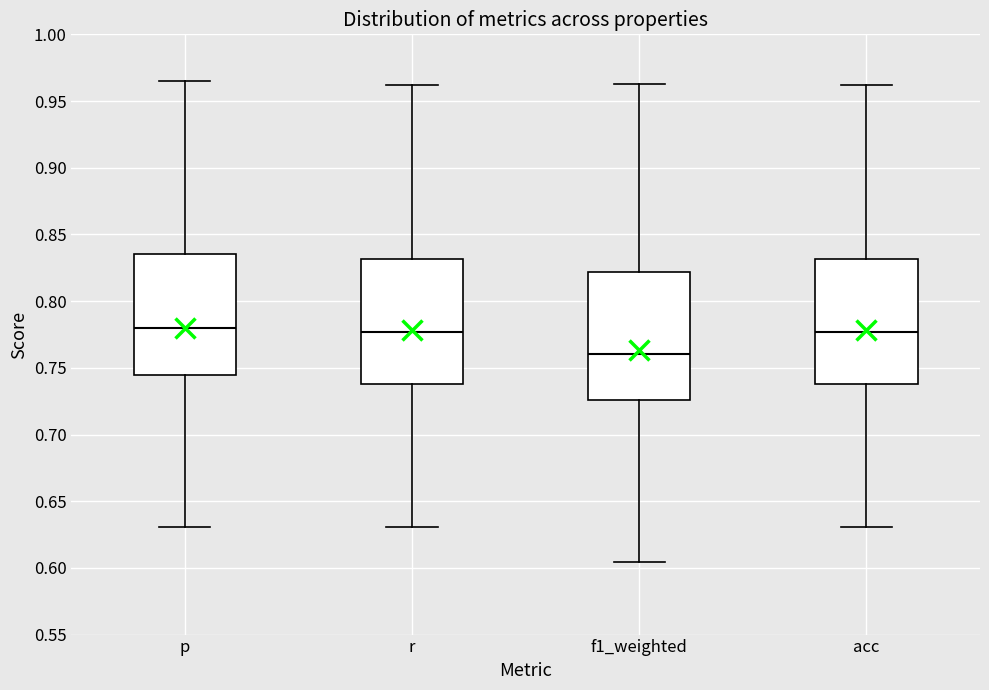

Which box's median line is the lowest?

f1_weighted